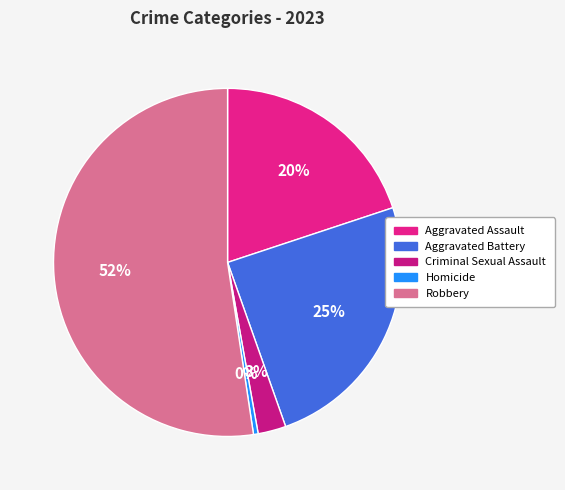

Count the number of slices in the pie.

5